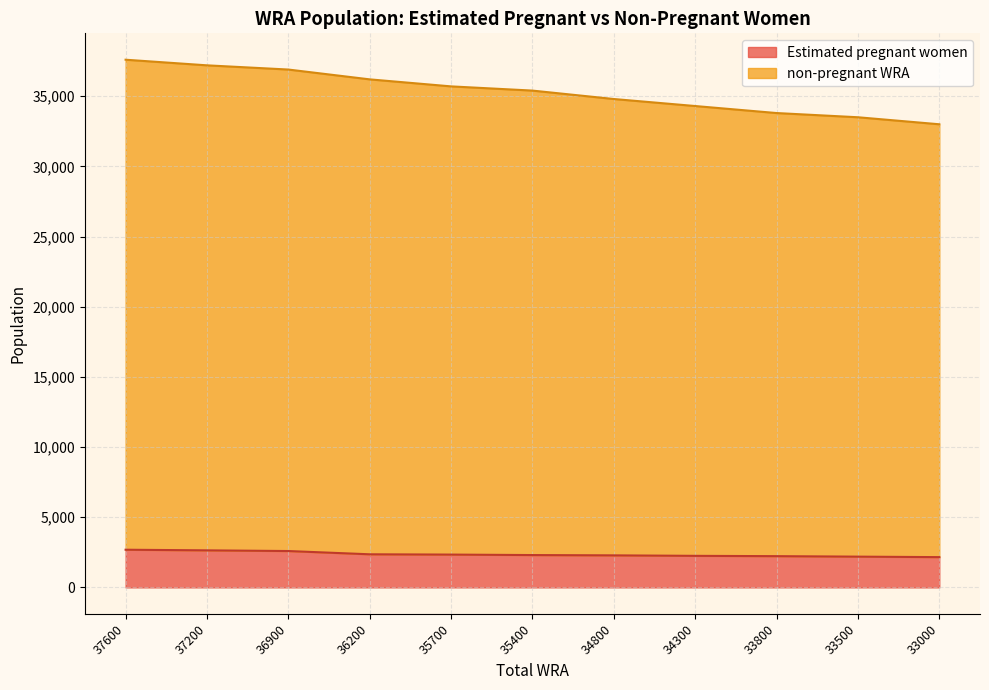

What value does the Estimated pregnant women series have at 34300?

2248.3